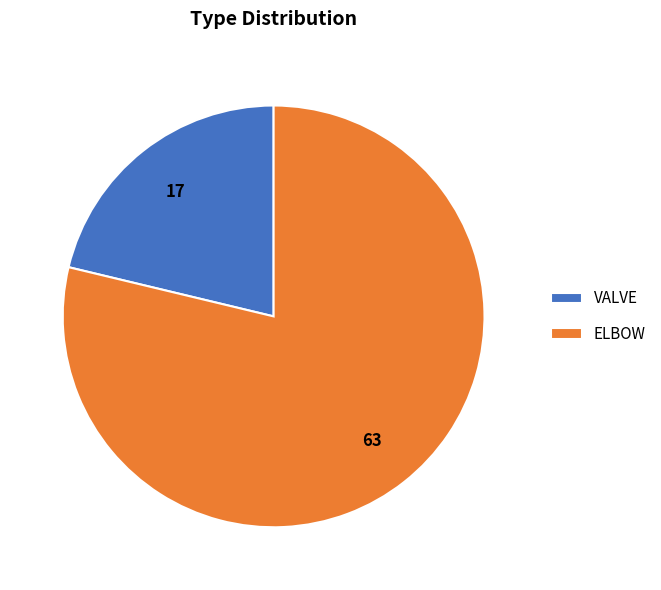

Is the sum of VALVE and ELBOW greater than half?

Yes